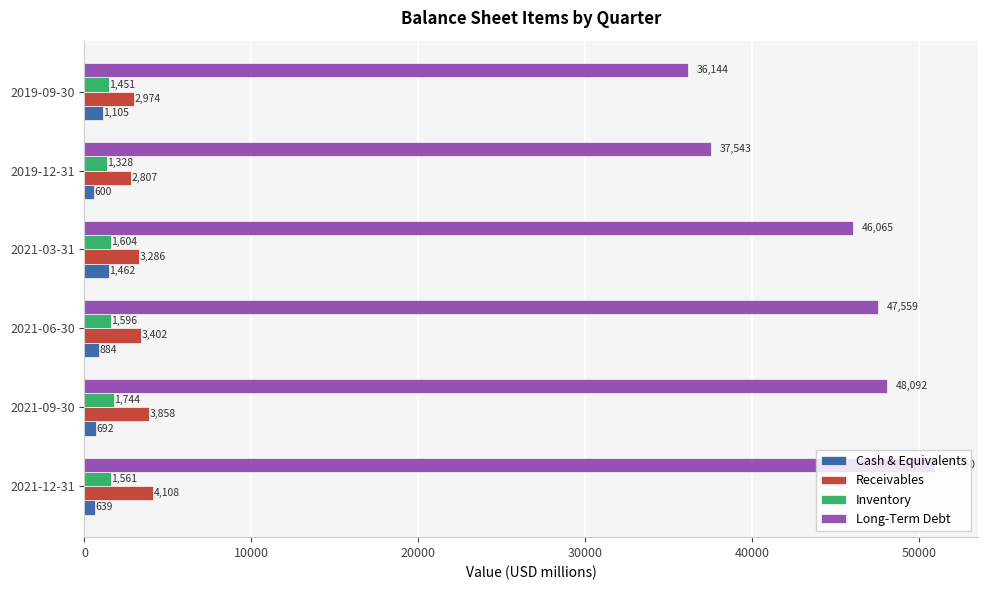

At how many categories does at least one series exceed 28797?

6